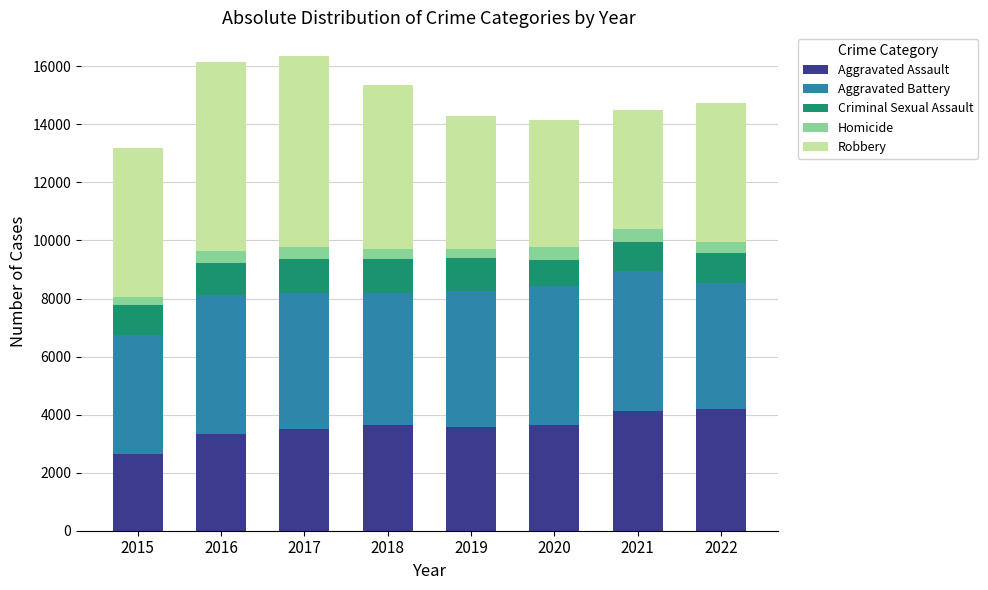

What value does the Aggravated Assault series have at 2020, to the nearest 10?

3650